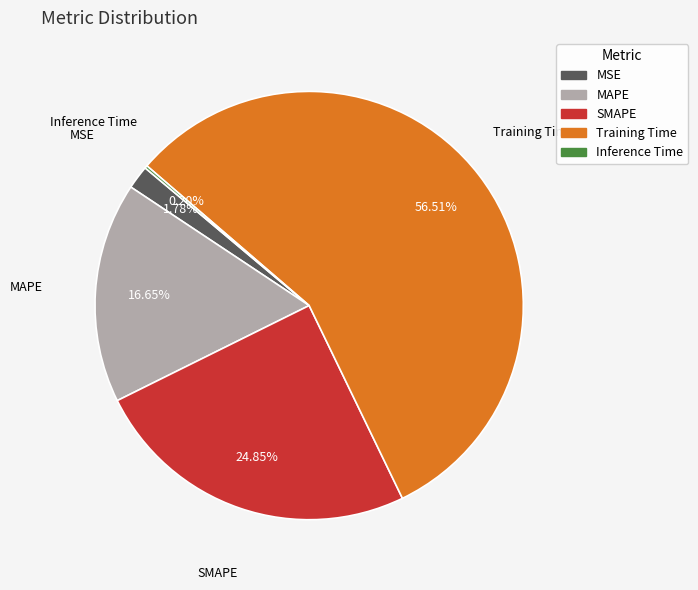

What is the largest slice in the pie chart?

Training Time